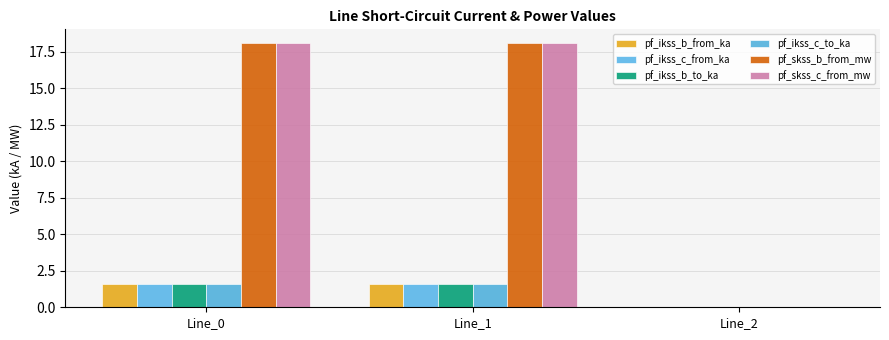

Which series changed the most between Line_0 and Line_1?

pf_skss_c_from_mw